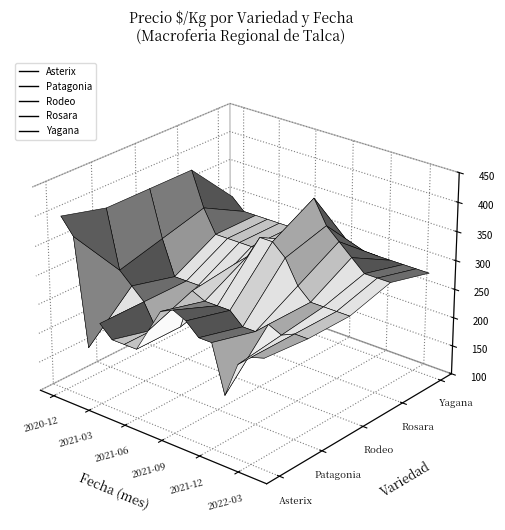

True or false: Yagana has more than 2 interior local peaks.

False